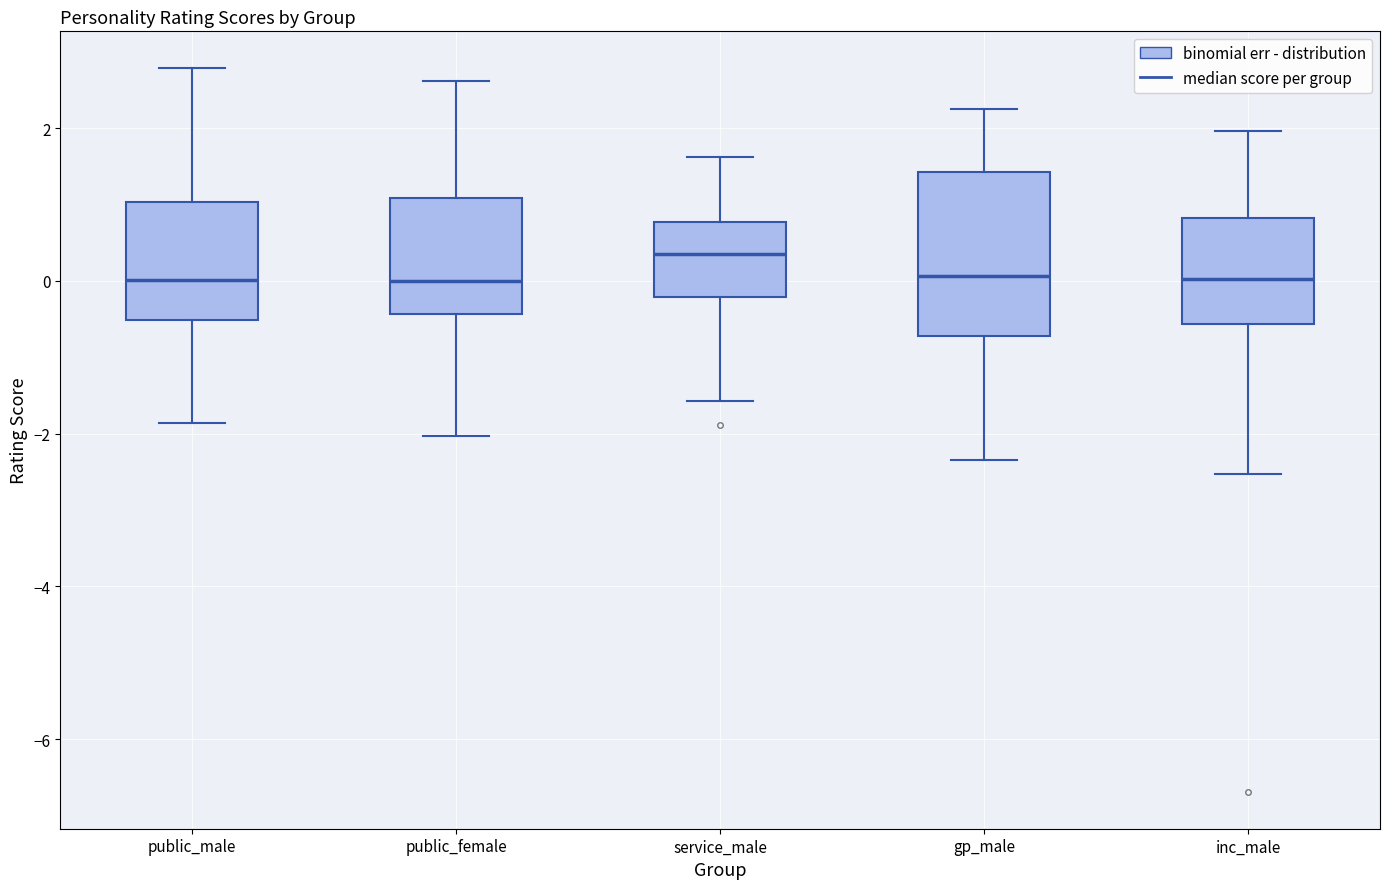

Where does the median line of the box for public_male sit on the y-axis? The values are not printed on the chart, so give them approximately, as read against the axis.

0.0